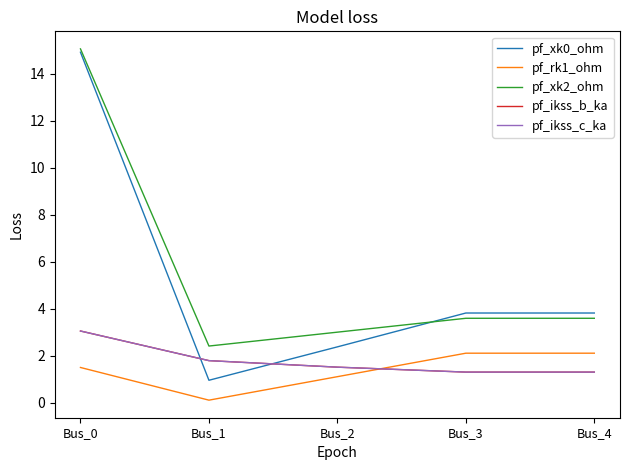

Does the chart display data point markers on the line(s)?

No